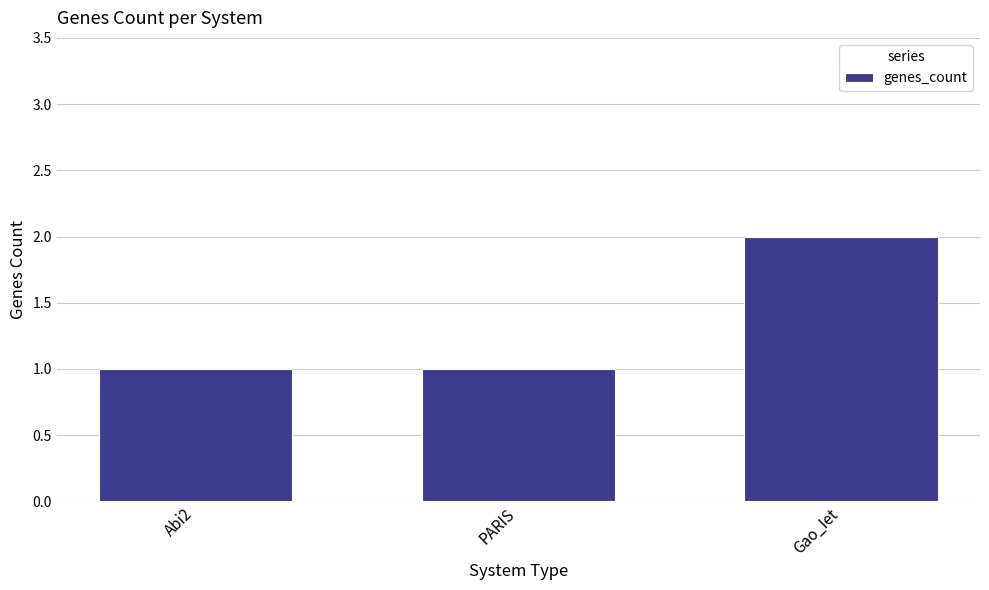

Reading left to right, transcribe all the data shown in this chart.

Abi2=1	PARIS=1	Gao_Iet=2